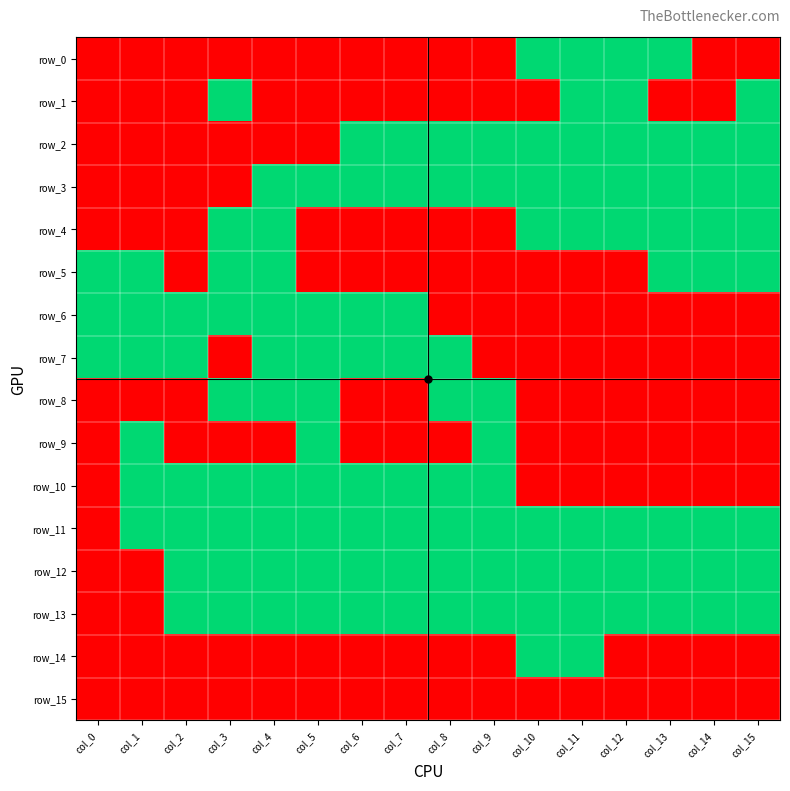

What is the sum of the row_12 values at col_14 and col_6?

2